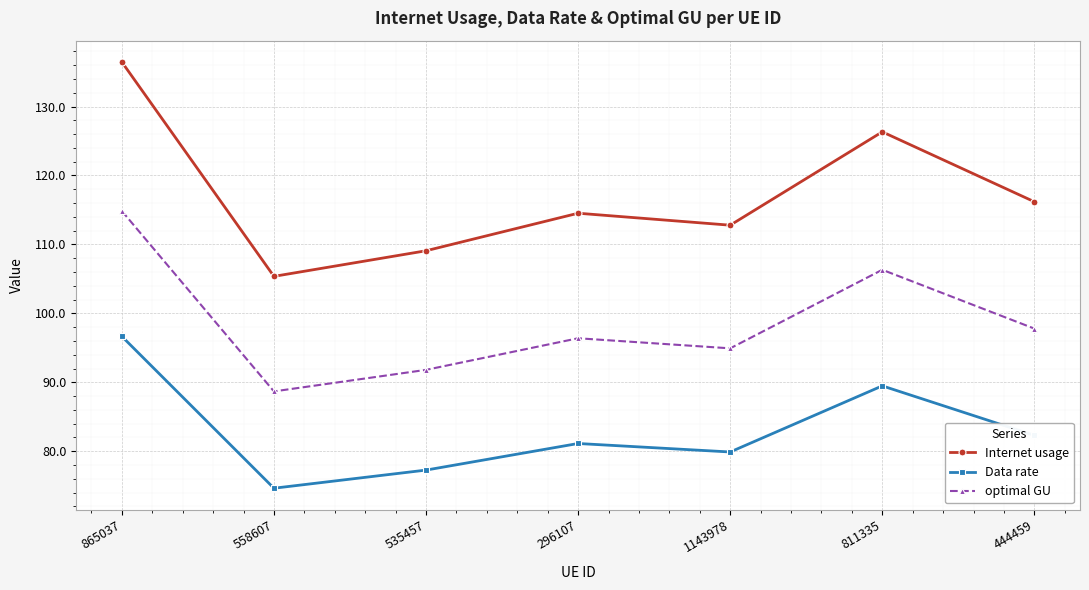

What is the label of the 7th point from the right?

865037